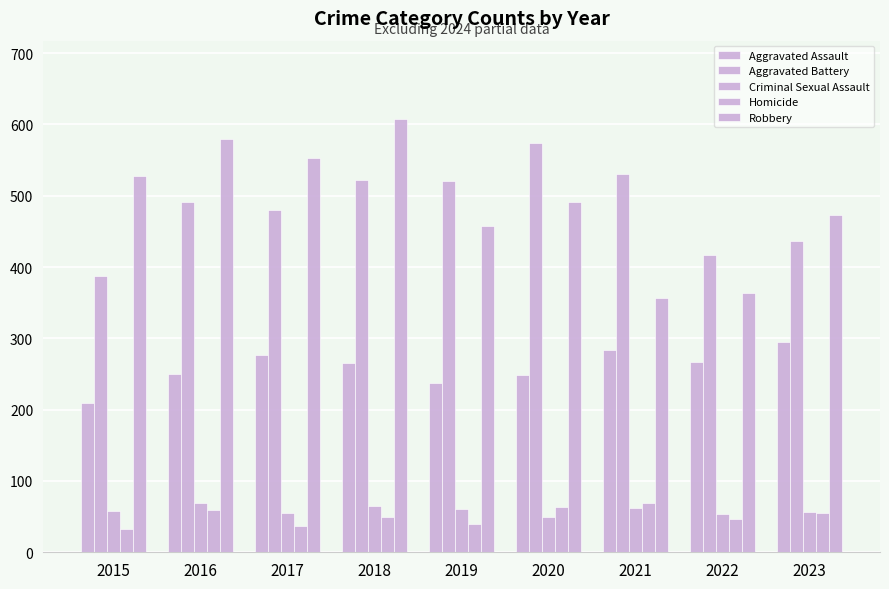

Which series has the largest range (max minus min)?

Robbery